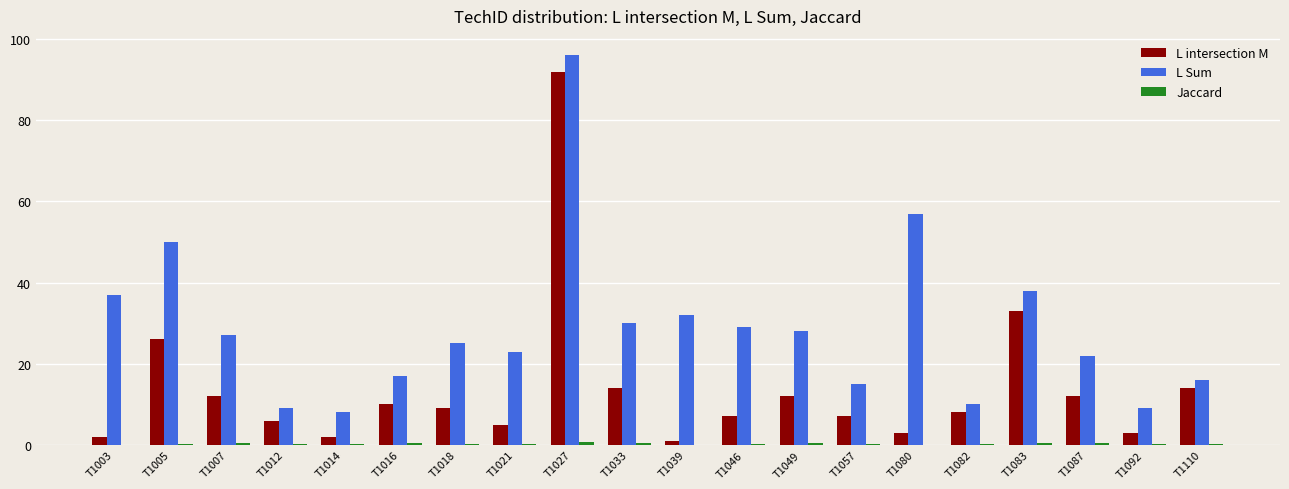

Where is L Sum nearest to the value 52?

T1005